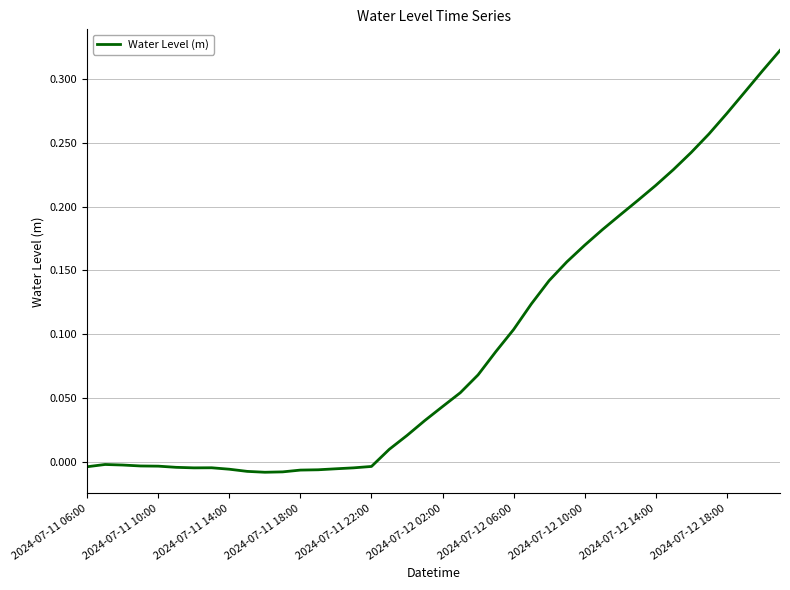

How many lines are shown in the chart?

1